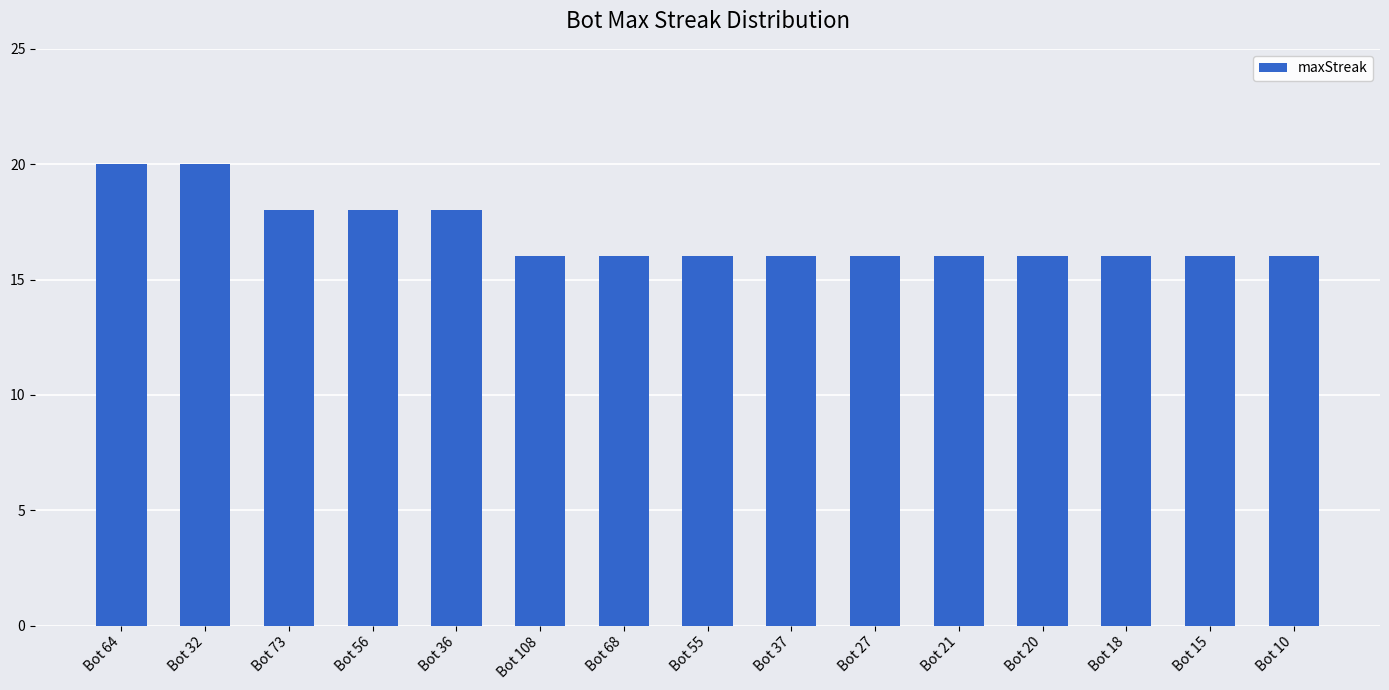

How many bars are there in total?

15